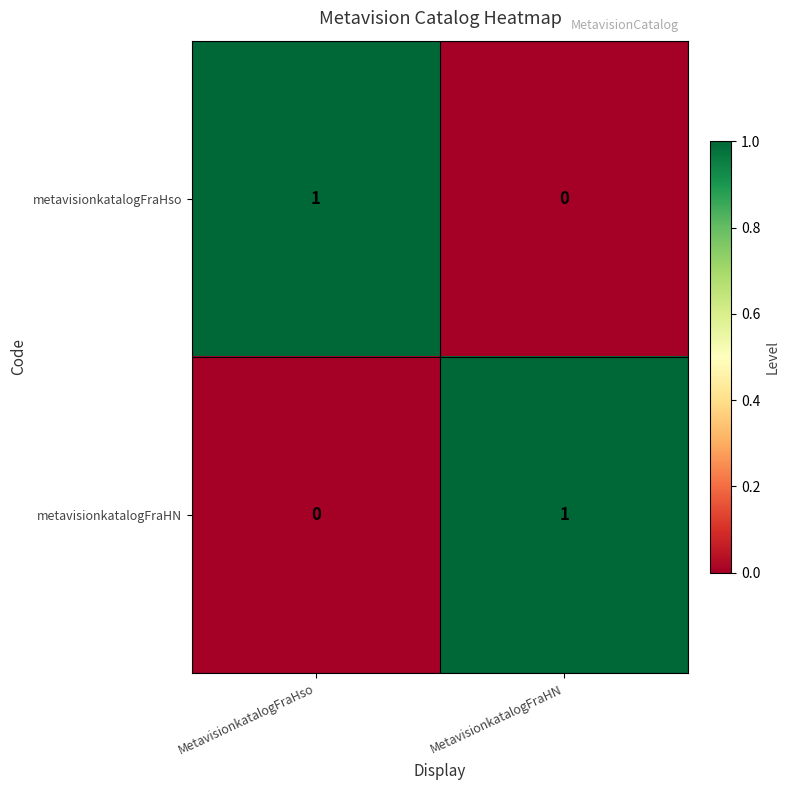

What is the total value across all series at MetavisionkatalogFraHN?

1